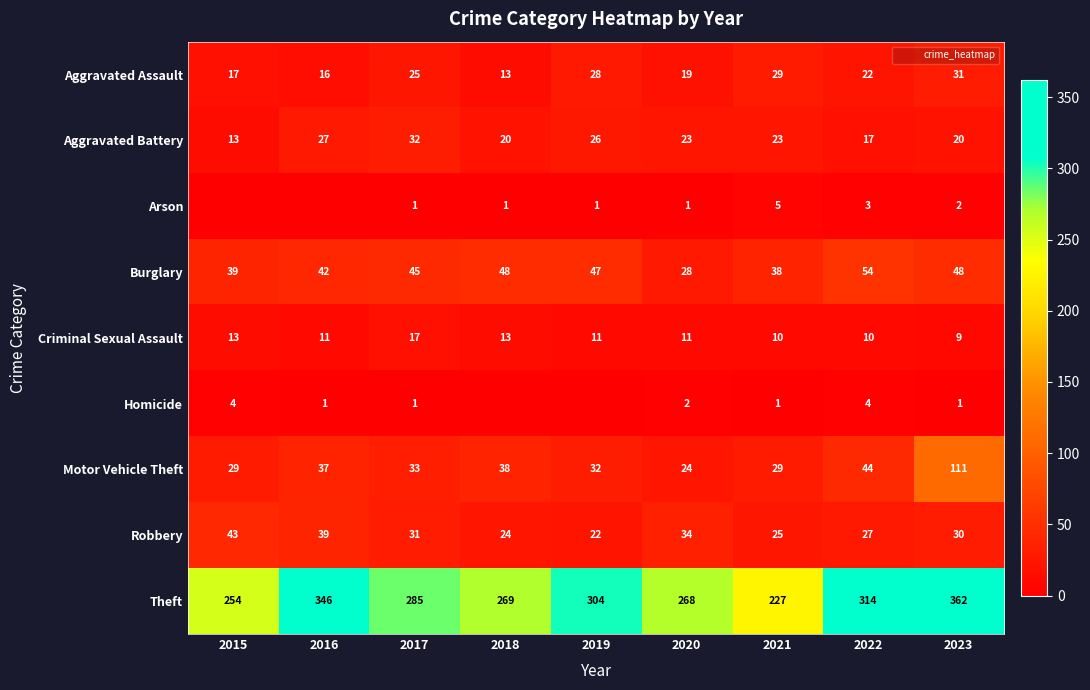

What is the difference between the maximum and minimum values in the Robbery series?

21